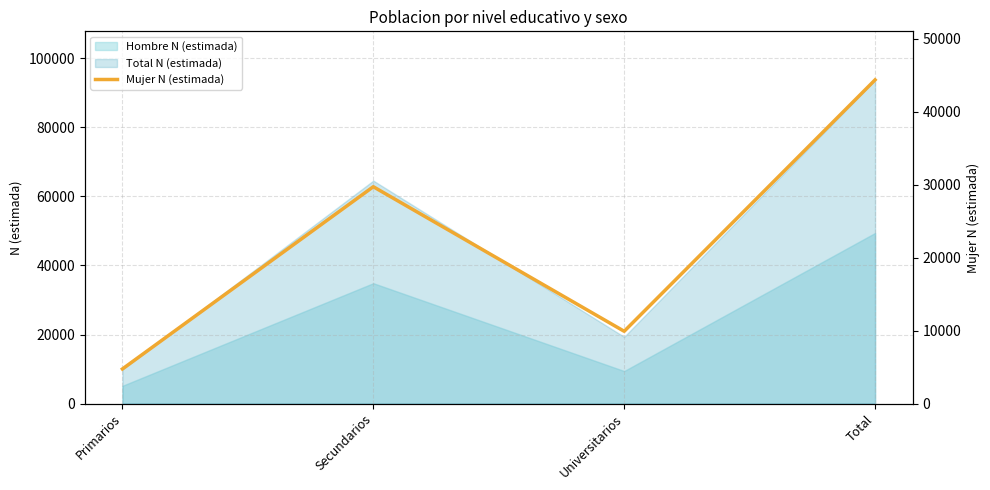

What is the change in value from Primarios to Universitarios?

+5166